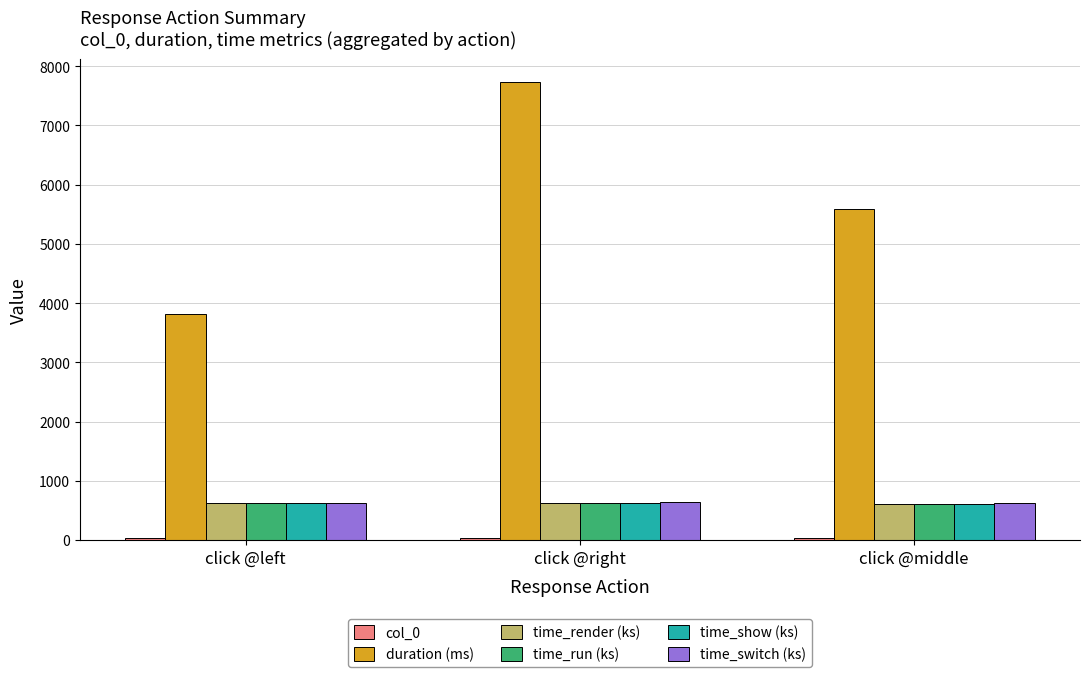

Is it true that duration (ms) equals 1695.4 at click @right?

False